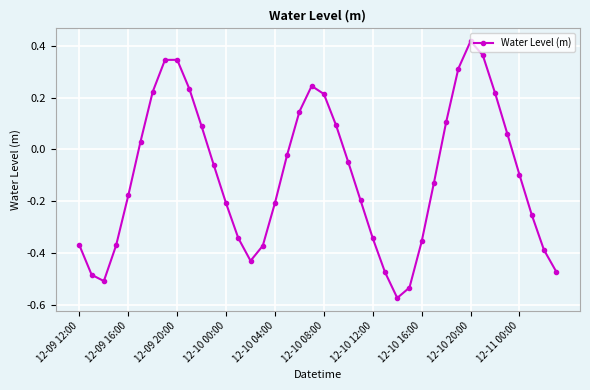

True or false: there are more than 1 points higher than both neighbors.

True